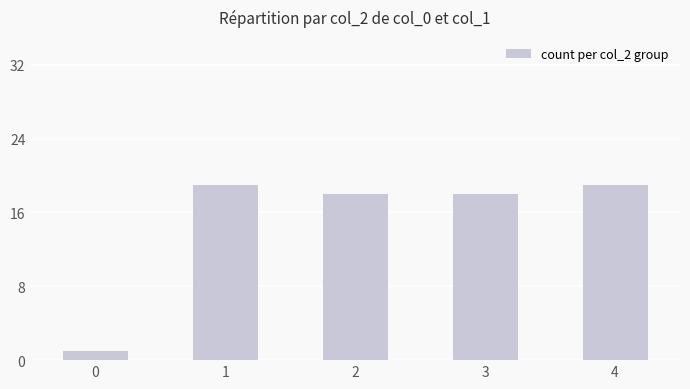

Count the number of data series in this chart.

1